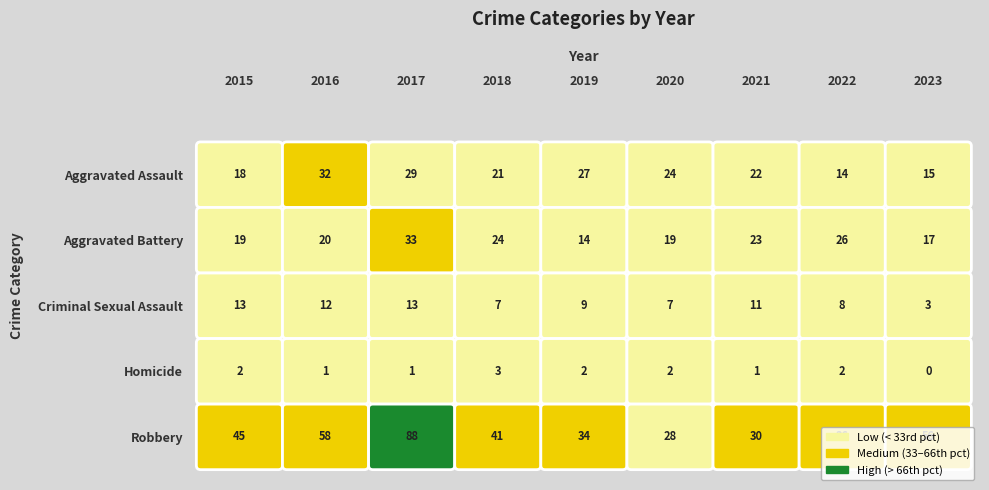

What is the difference between the maximum and minimum values in the Criminal Sexual Assault series?

10